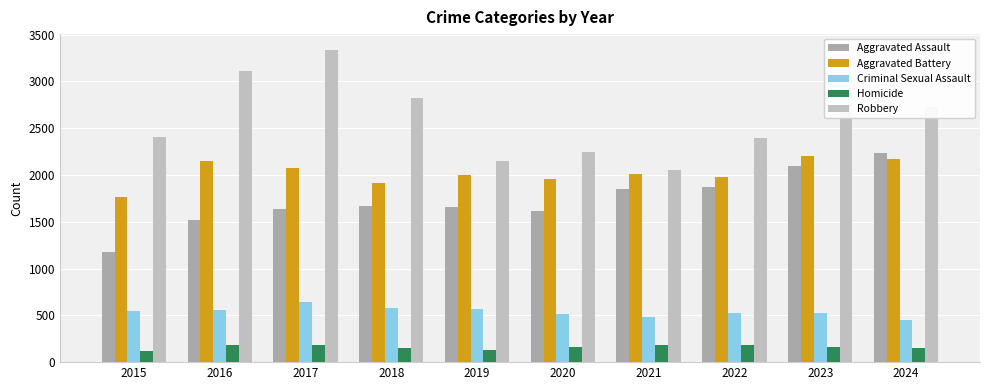

How many bars are there in total?

50